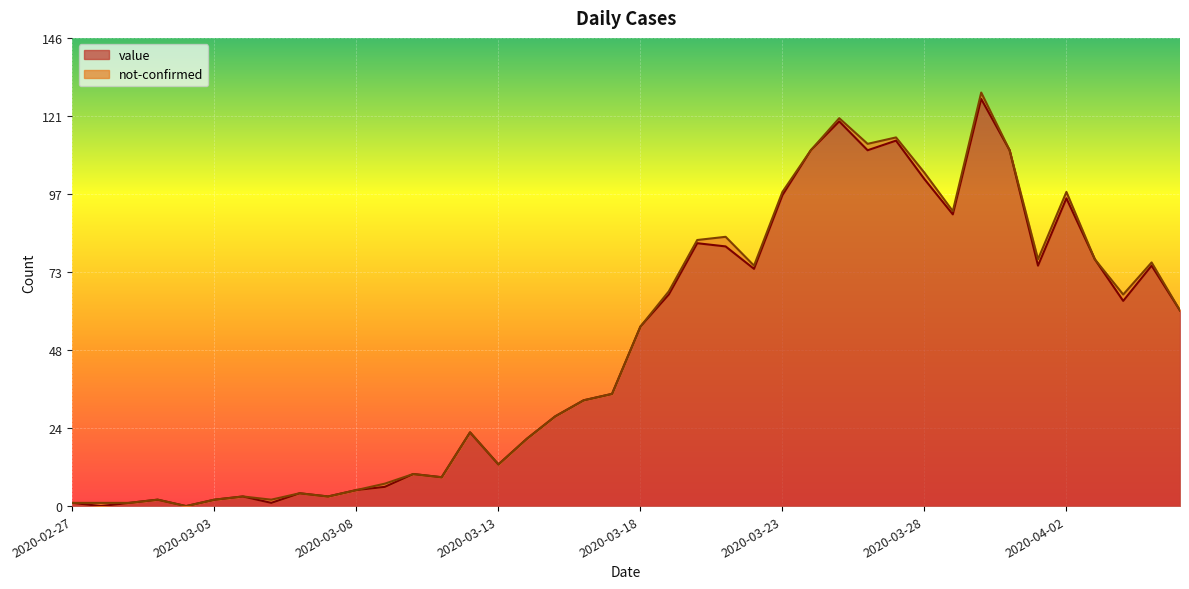

Where does the data first go above 56?

2020-03-19